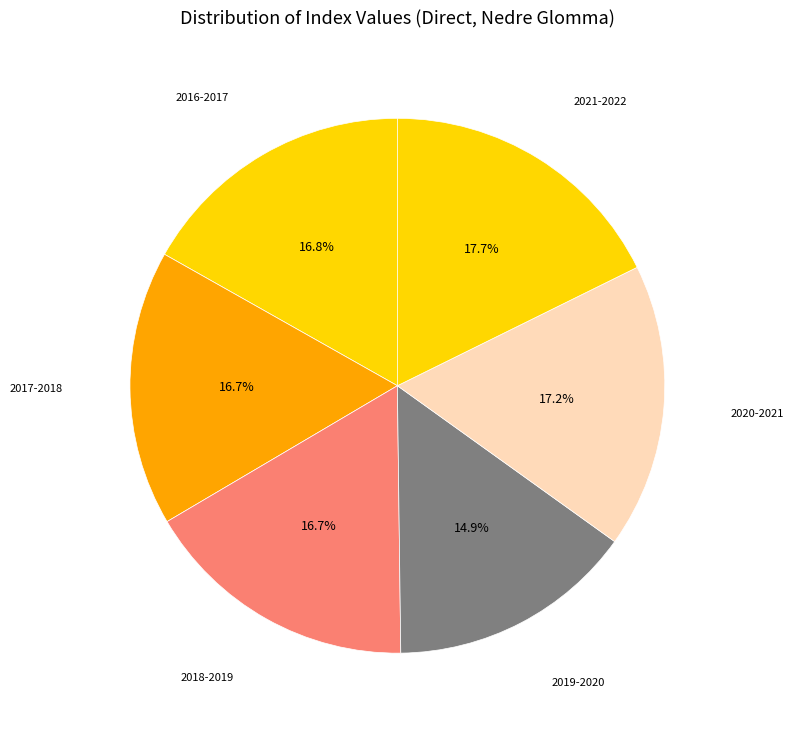

Does any single category account for the majority?

No